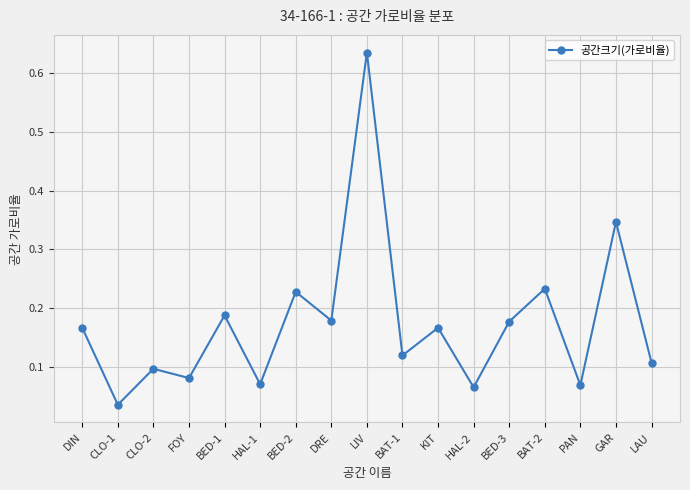

The chart shows a value of 0.1 at LAU. True or false?

True